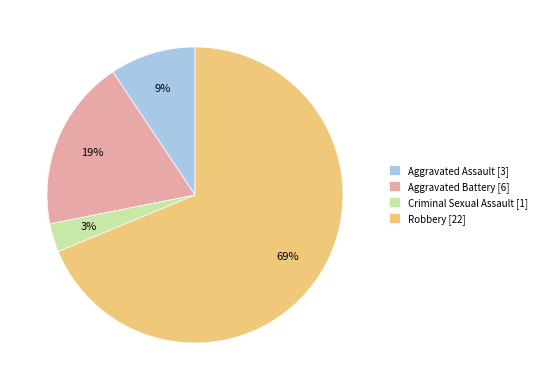

Do Robbery [22] and Aggravated Assault [3] together represent more than half of the pie?

Yes